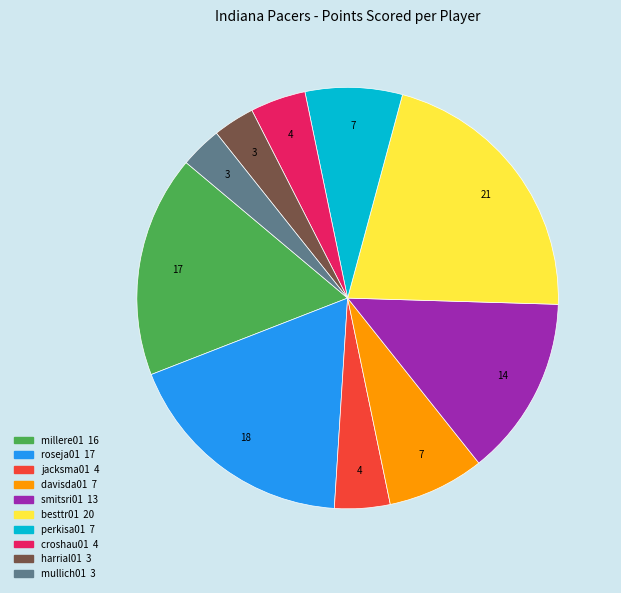

Combined, do jacksma01 and croshau01 account for over 50%?

No